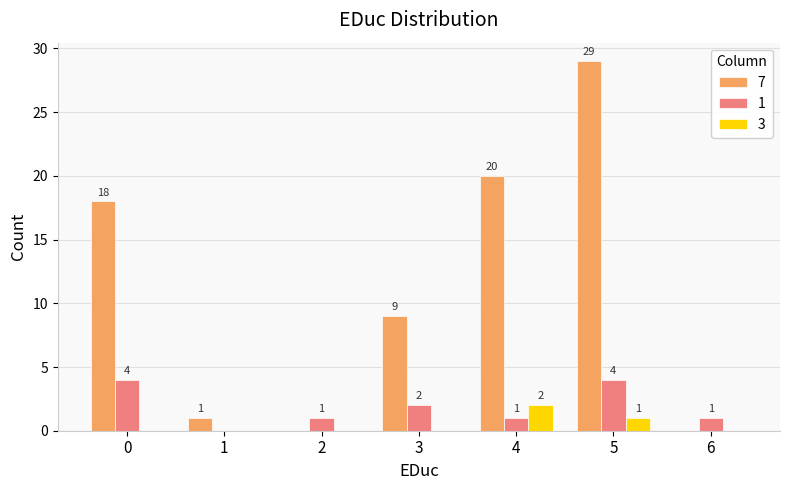

Which series has the largest total across all categories?

7